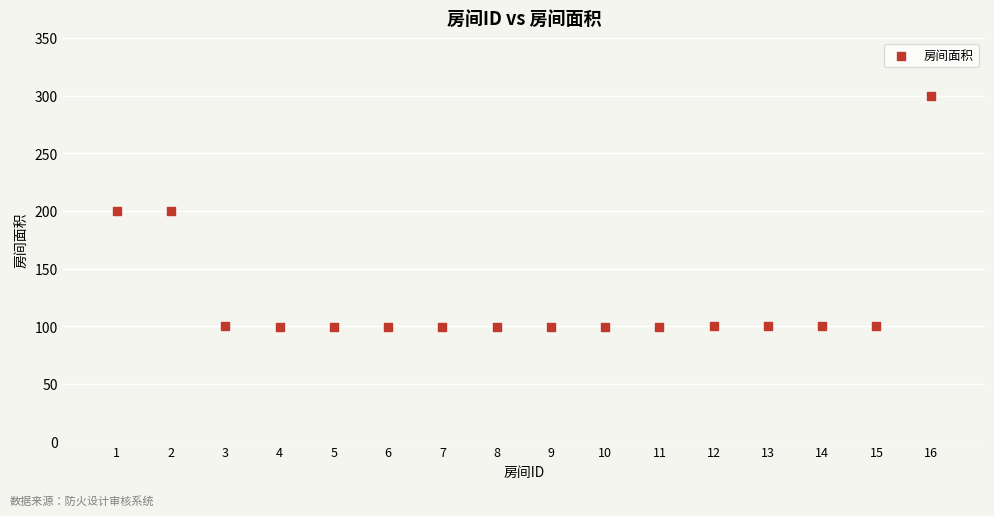

What is the range of X values (max minus min)?

15